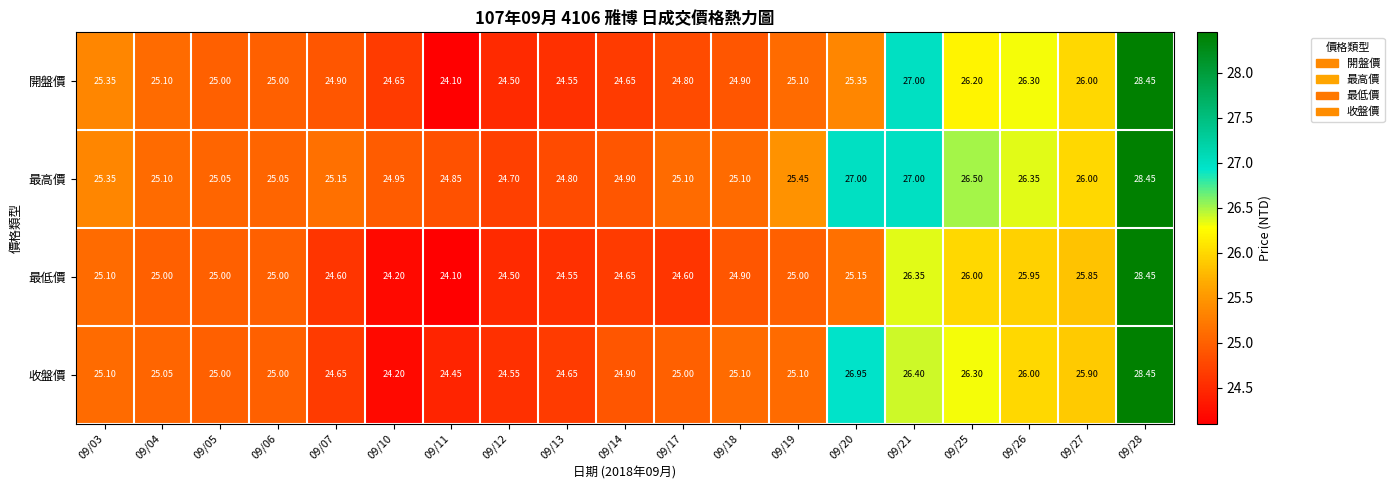

Which series changed the most between 09/17 and 09/19?

最低價